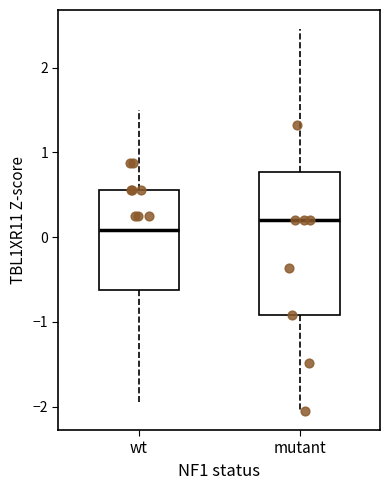

Which box's median line is the lowest?

wt